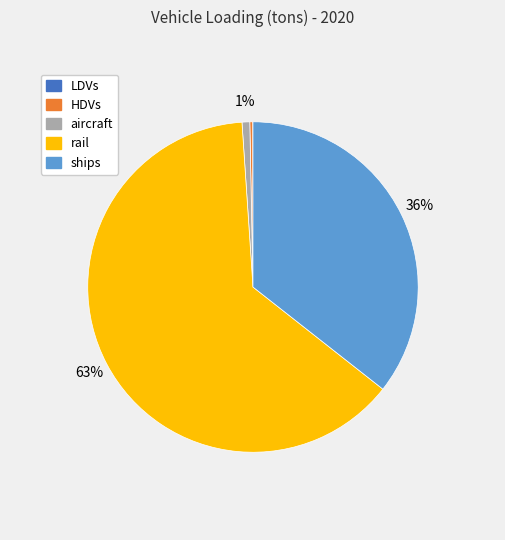

Which has a higher value, HDVs or ships?

ships